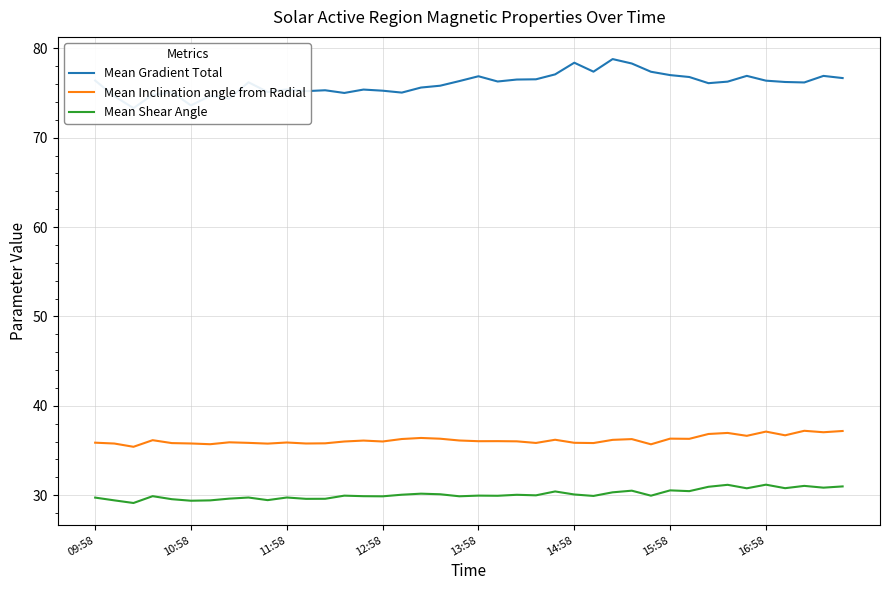

True or false: Mean Shear Angle and Mean Inclination angle from Radial intersect in this chart.

False